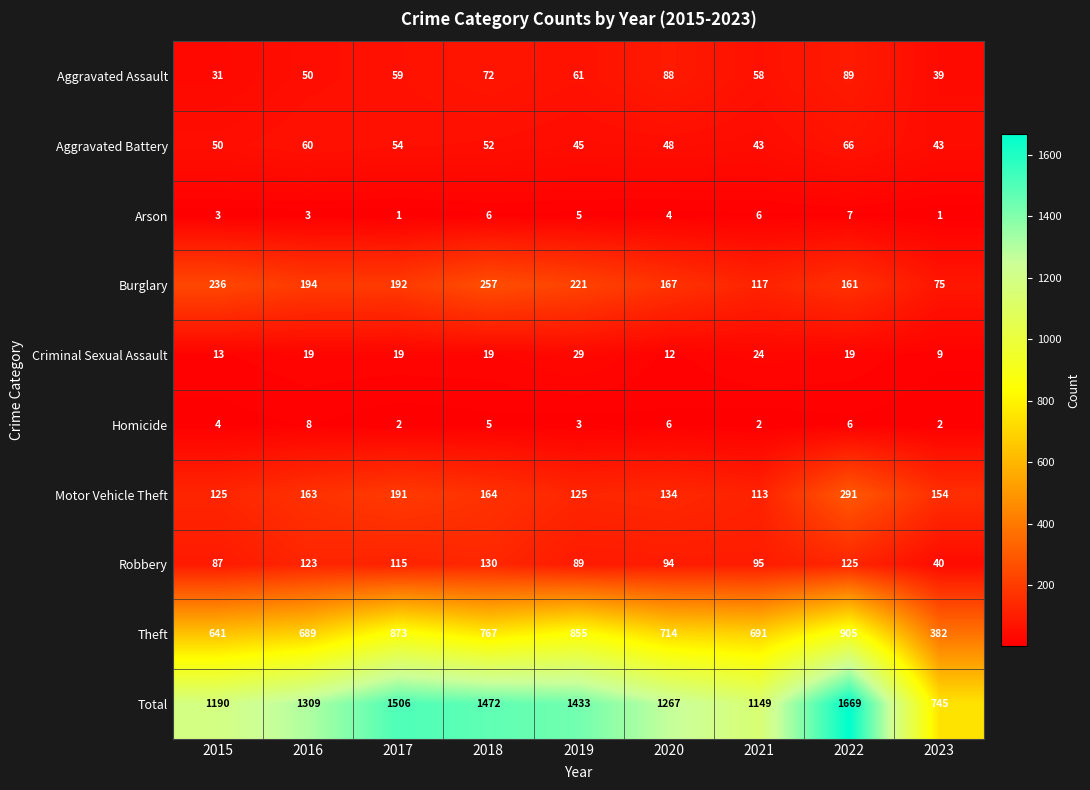

What is the maximum value shown in the chart?

1669